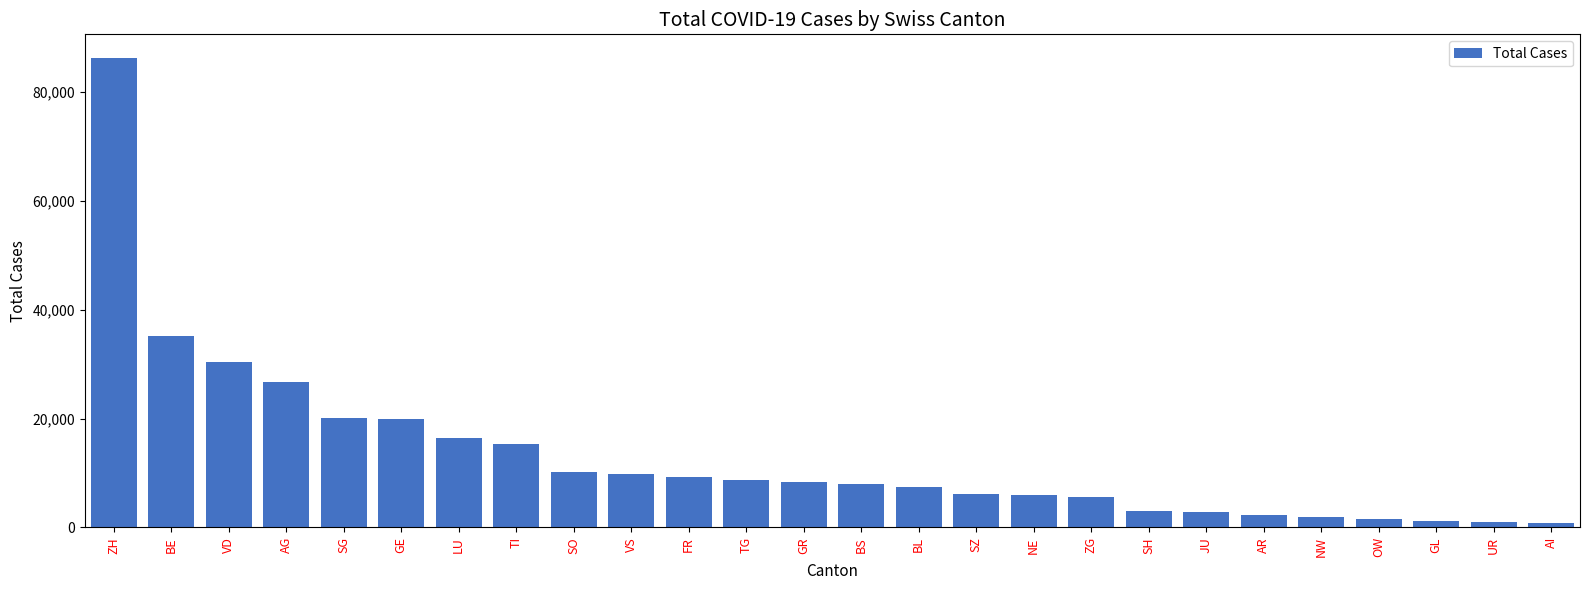

What position from the left is NW?

22